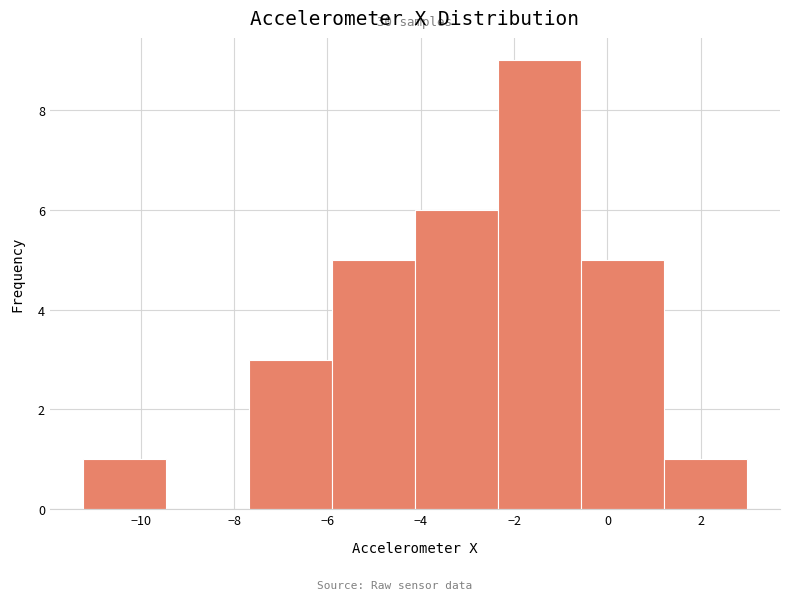

Over which range of the x-axis is the bar tallest?

-2.4 to -0.6